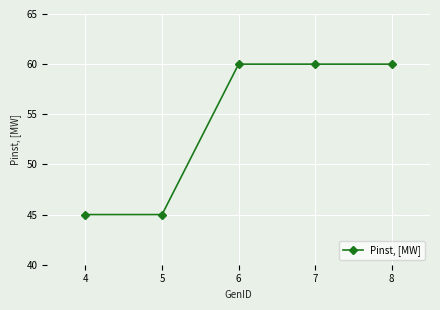

What is the difference between the maximum and minimum values?

15